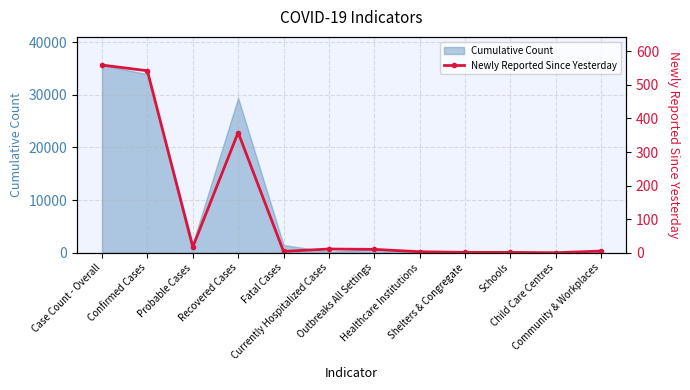

How many points are lower than both their immediate neighbors (excluding endpoints)?

3